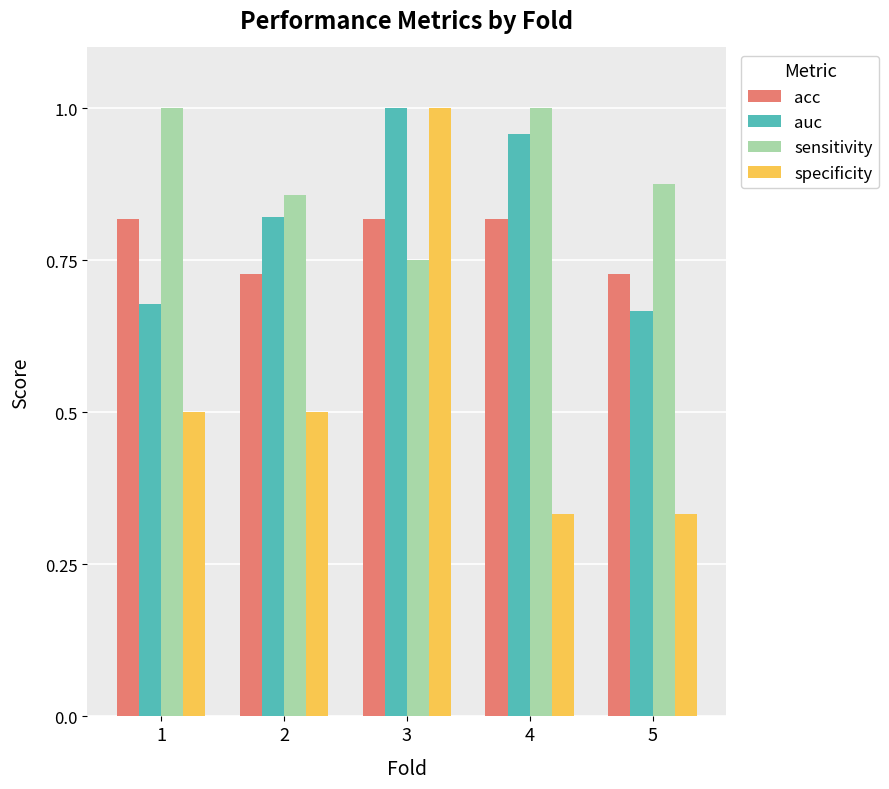

What is the difference between the specificity values at 3 and 1?

0.5